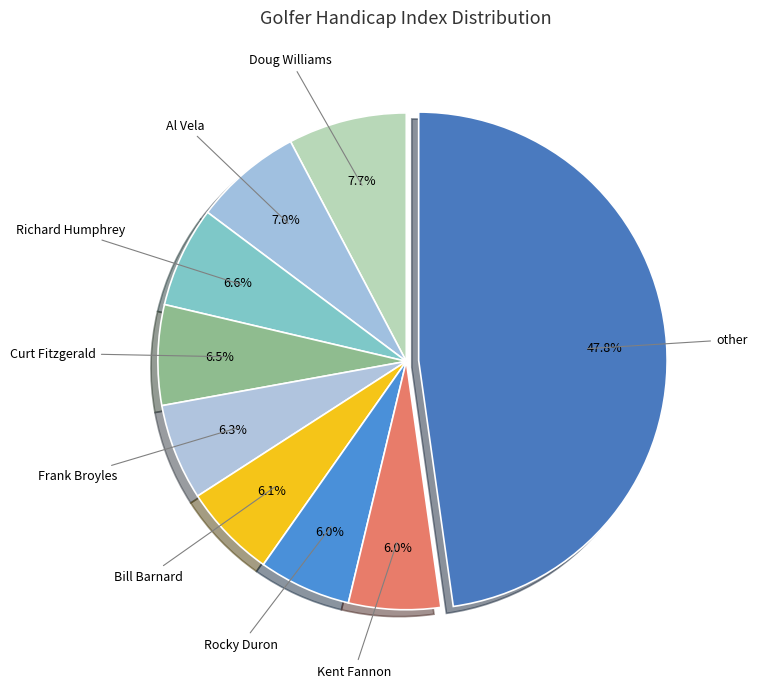

True or false: Rocky Duron accounts for 6% of the total.

True